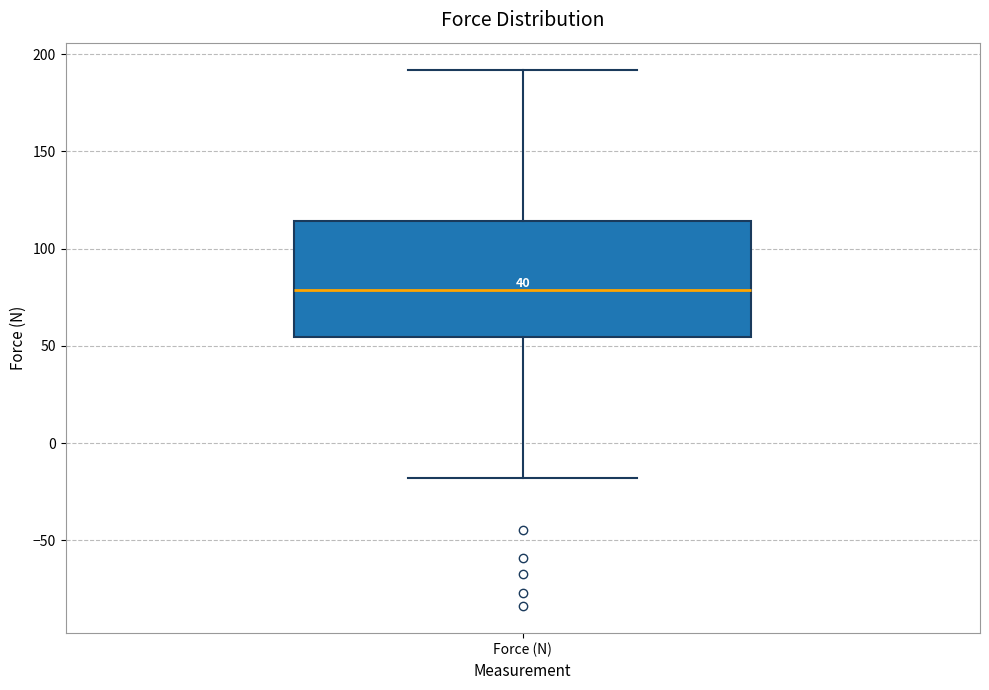

Where does the lower whisker of the box for Force (N) end on the y-axis? The values are not printed on the chart, so give them approximately, as read against the axis.

-20